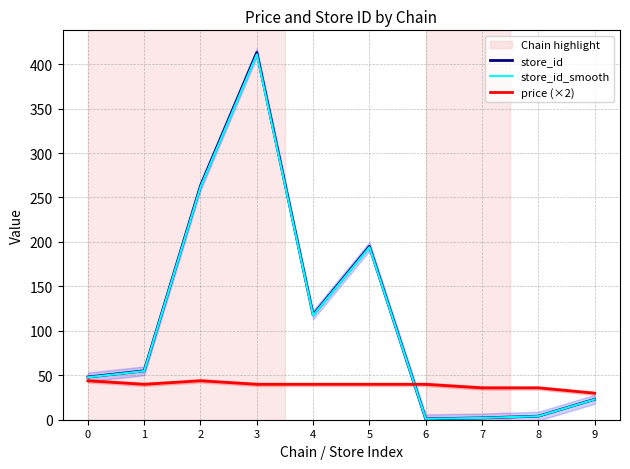

At 6, list the series in order from largest to smallest.

price (×2), store_id, store_id_smooth